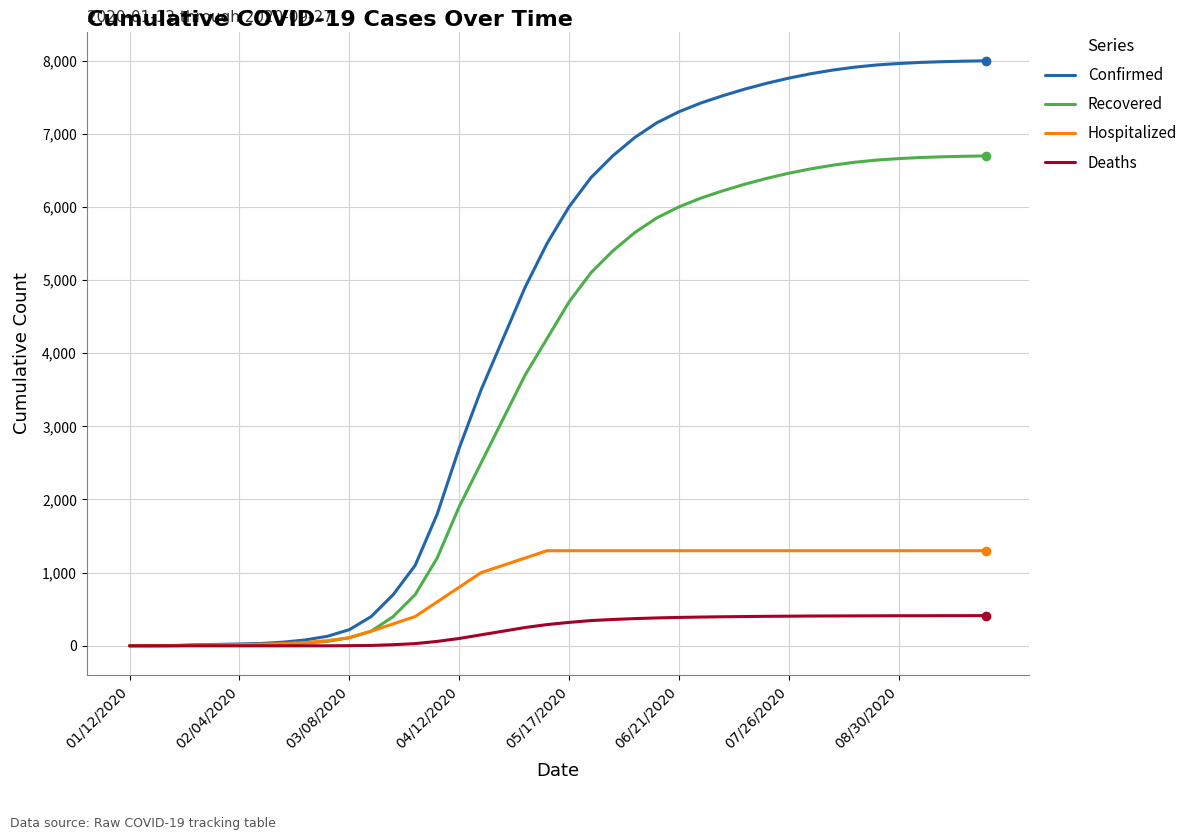

How many lines are shown in the chart?

4